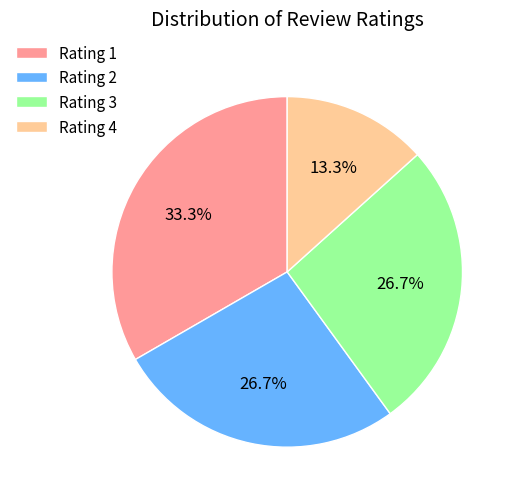

What percentage is the Rating 4 slice, to the nearest percent?

13%